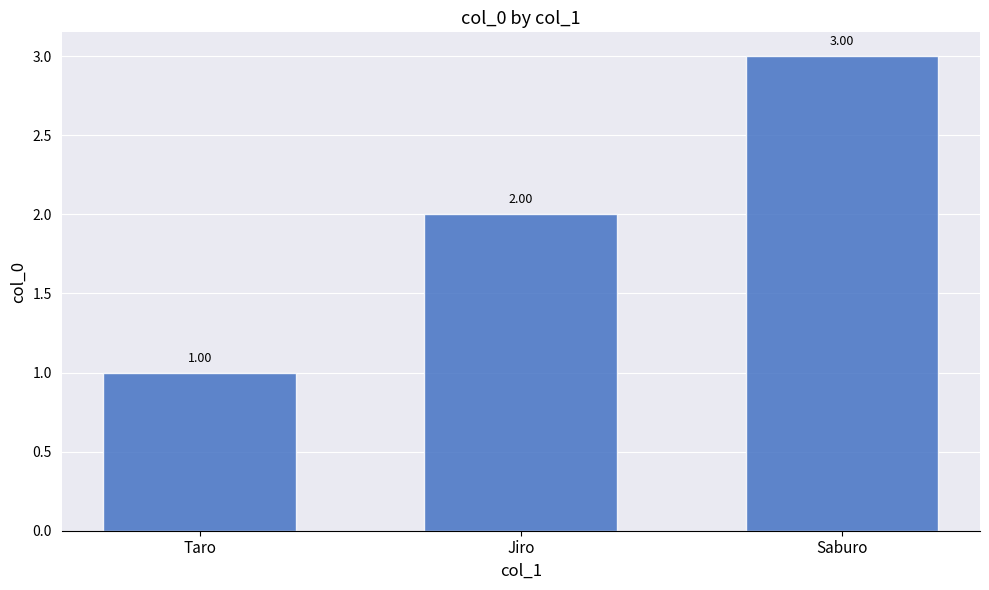

Approximately how many times larger is the value at Jiro compared to Saburo?

0.7